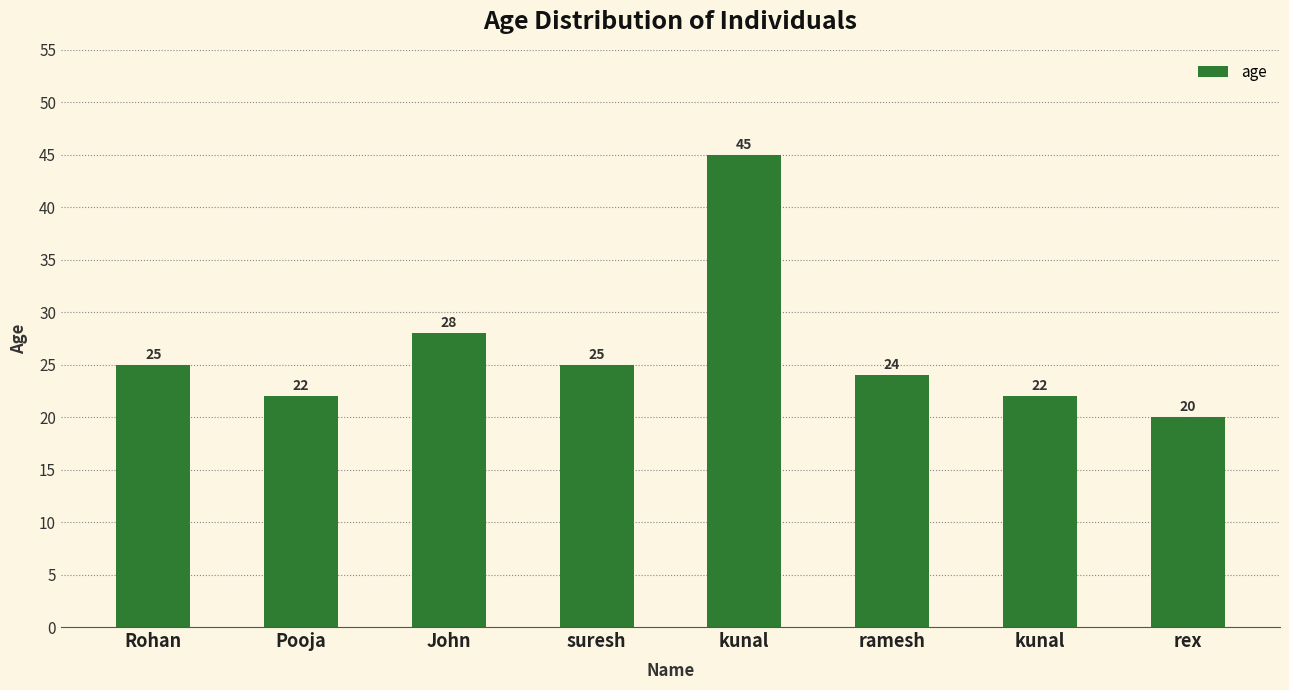

How many values are below 25?

4